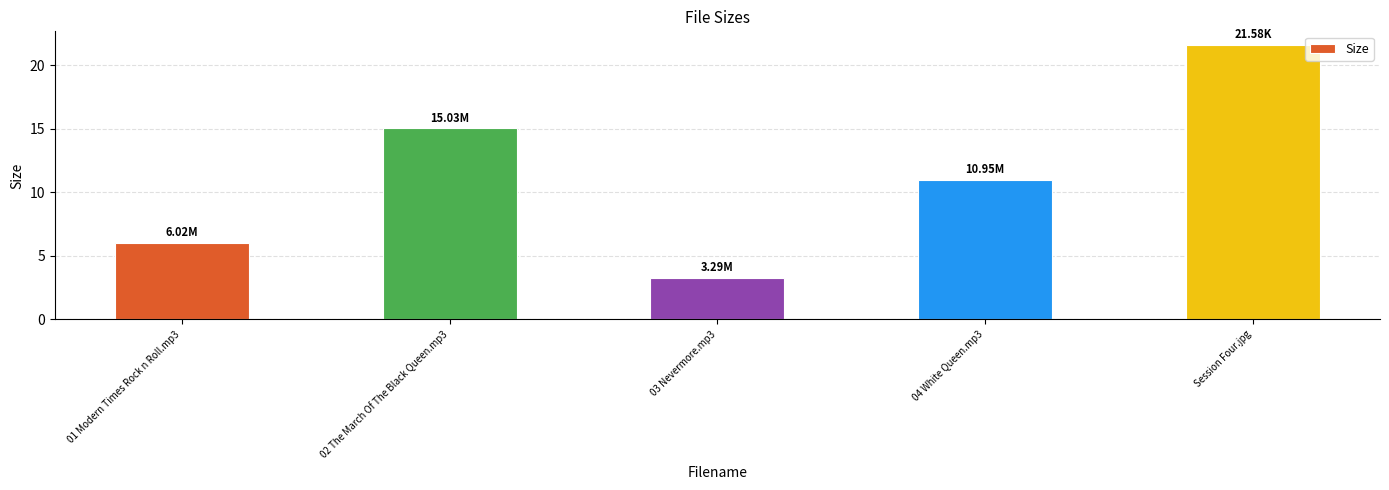

What is the value of the 1st bar from the left?

6.0